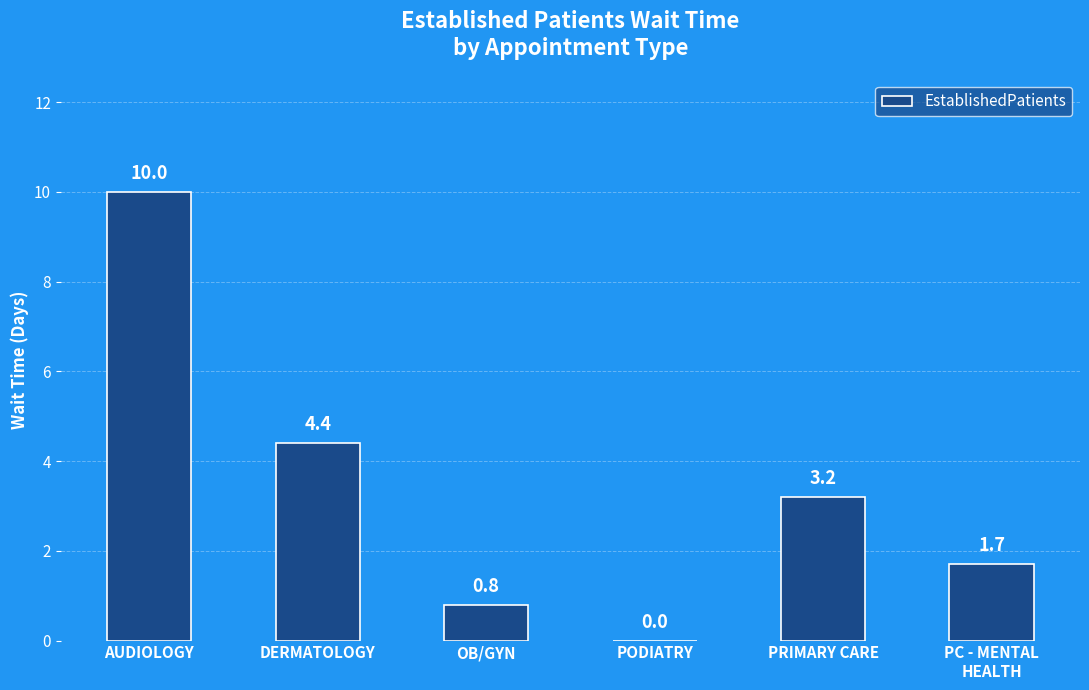

Approximately how many times larger is the value at AUDIOLOGY compared to DERMATOLOGY?

2.3